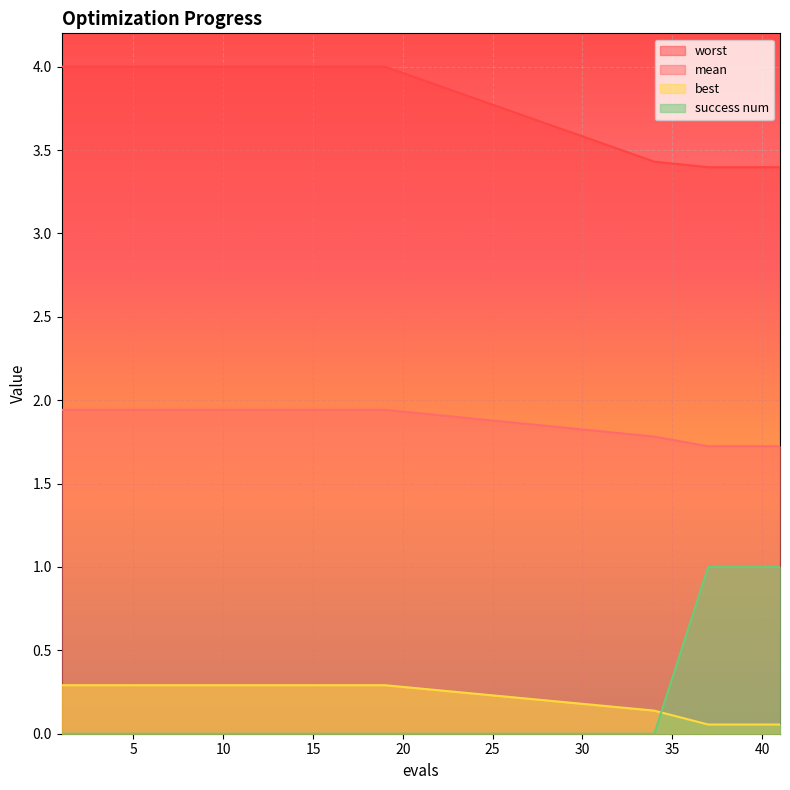

What is the approximate value of worst at 18?

4.0